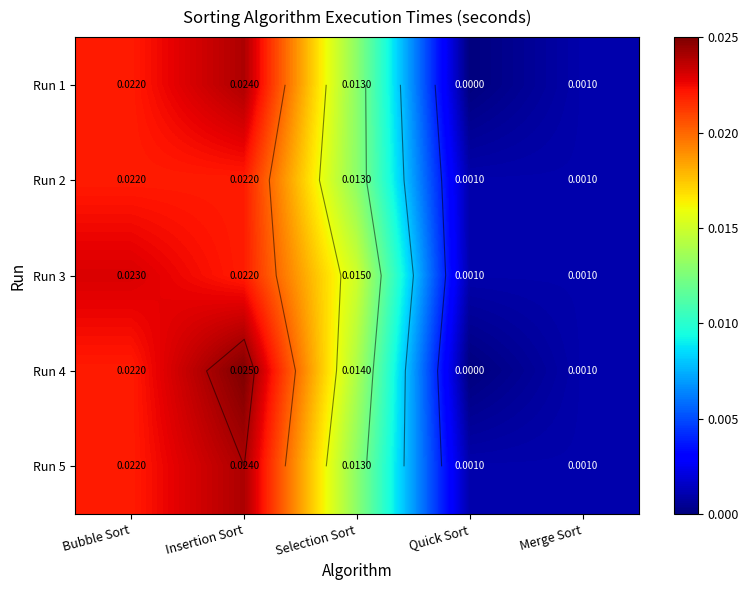

Is it true that Run 2 equals 0.0 at Bubble Sort?

False